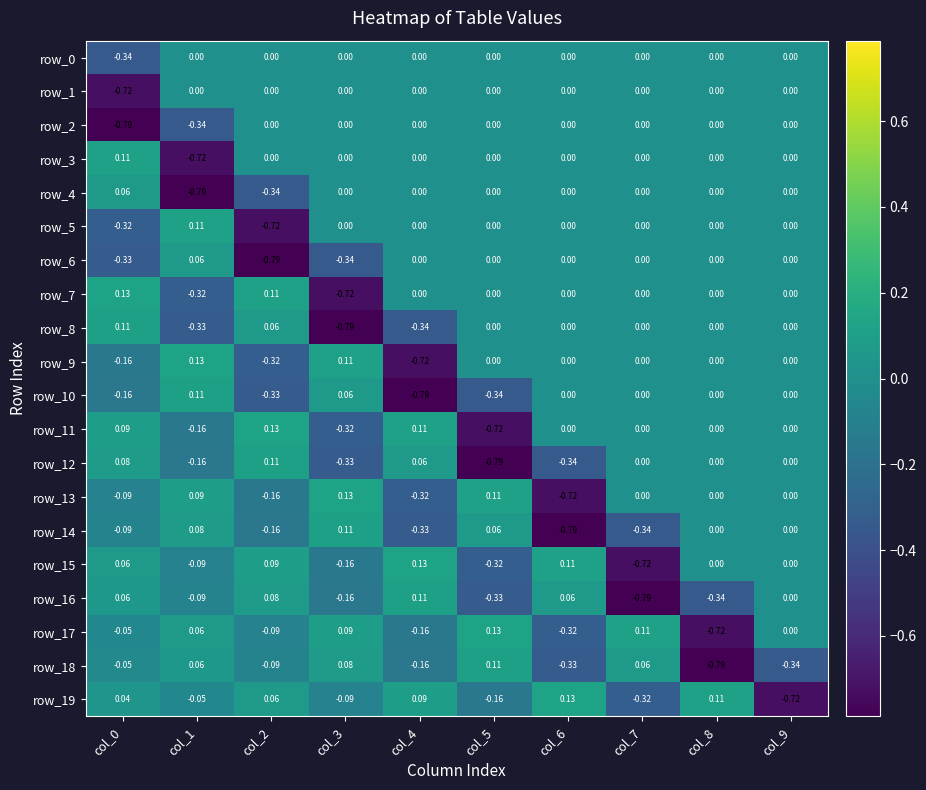

How many row_0 values are between 0 and 1?

9